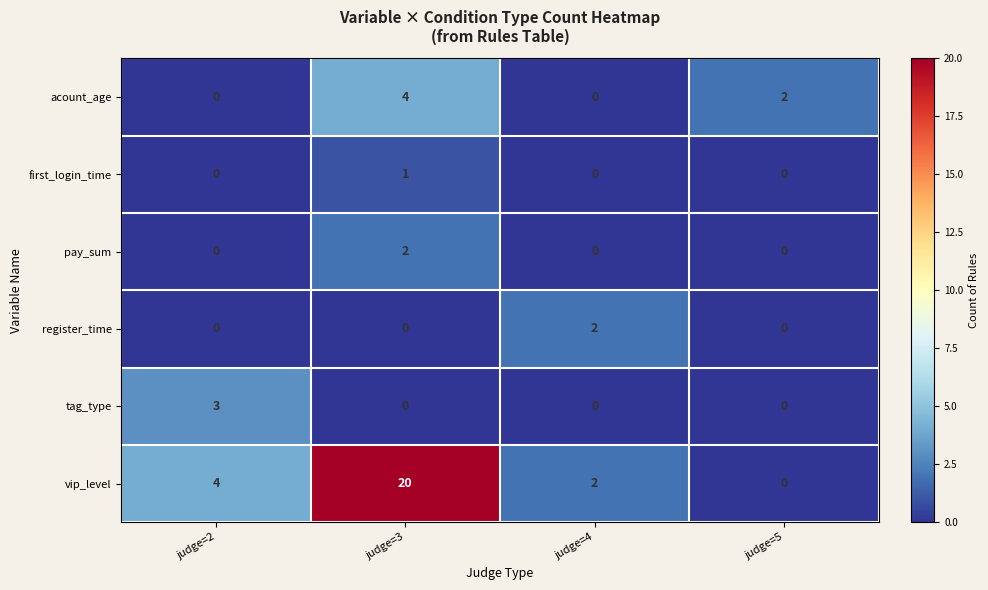

Which category has the highest value across all series?

judge=3